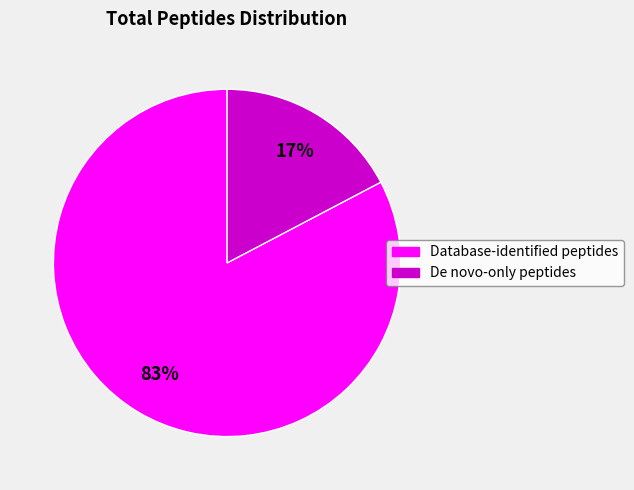

How many slices are in this pie chart?

2